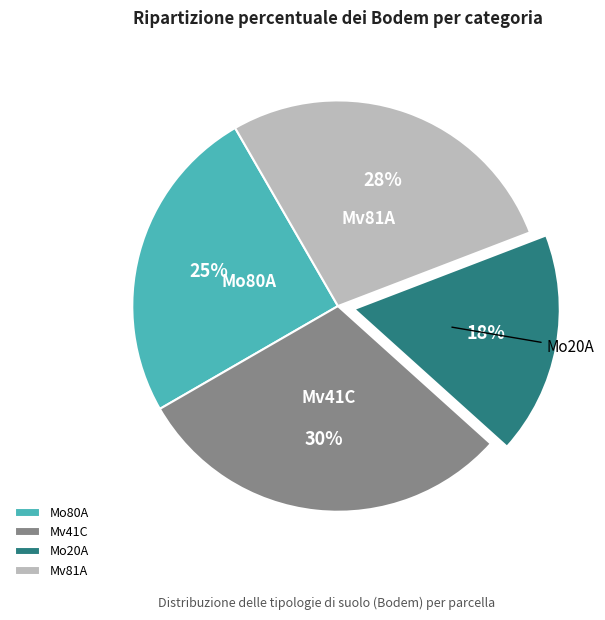

Which category has the biggest portion of the pie?

Mv41C